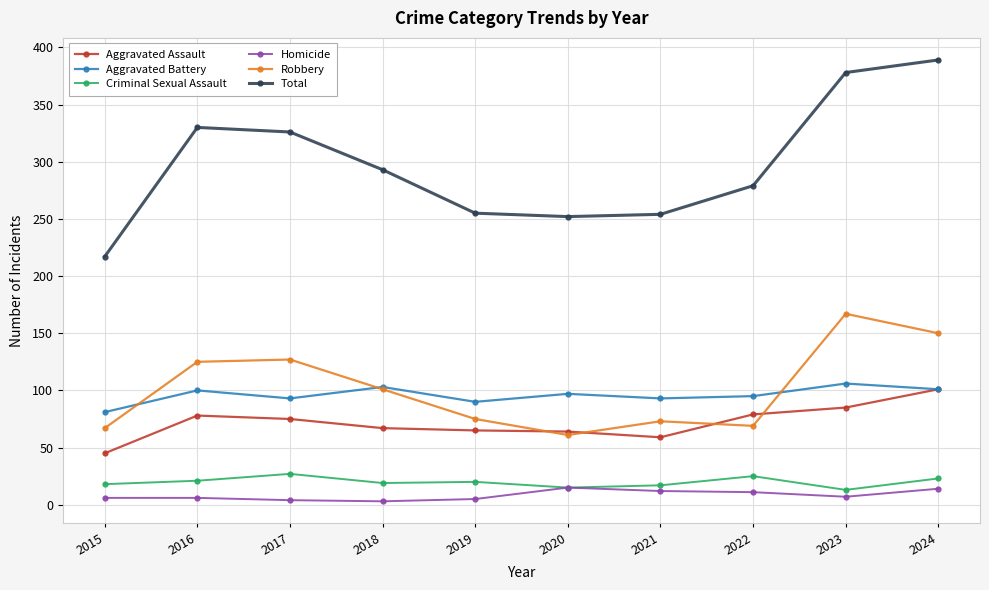

True or false: Aggravated Battery and Homicide intersect in this chart.

False